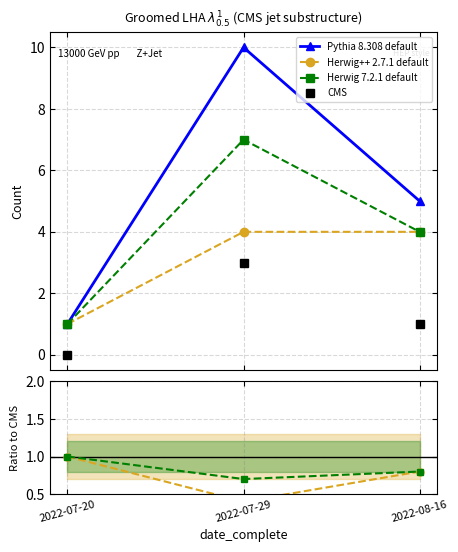

At which category is the sum across all series the highest?

2022-07-29